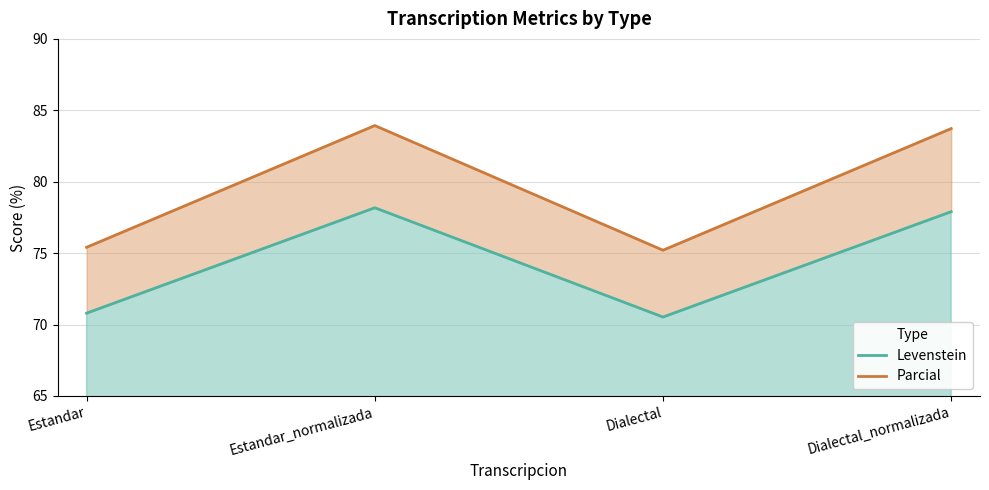

Where is the first local maximum for Levenstein?

Estandar_normalizada